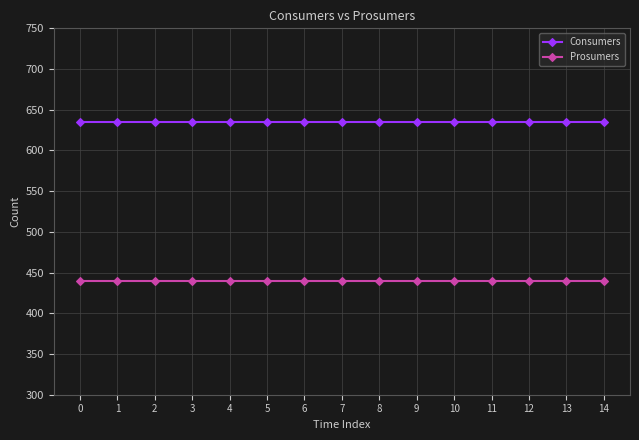

Rank the series at 11 from highest to lowest value.

Consumers, Prosumers